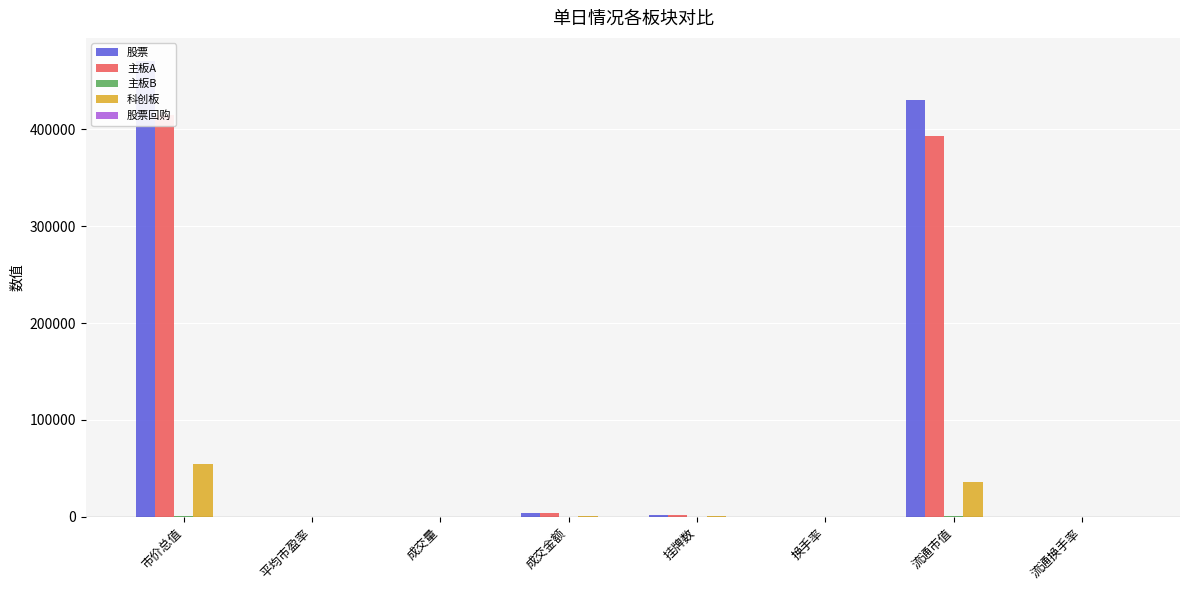

Count the number of data series in this chart.

5